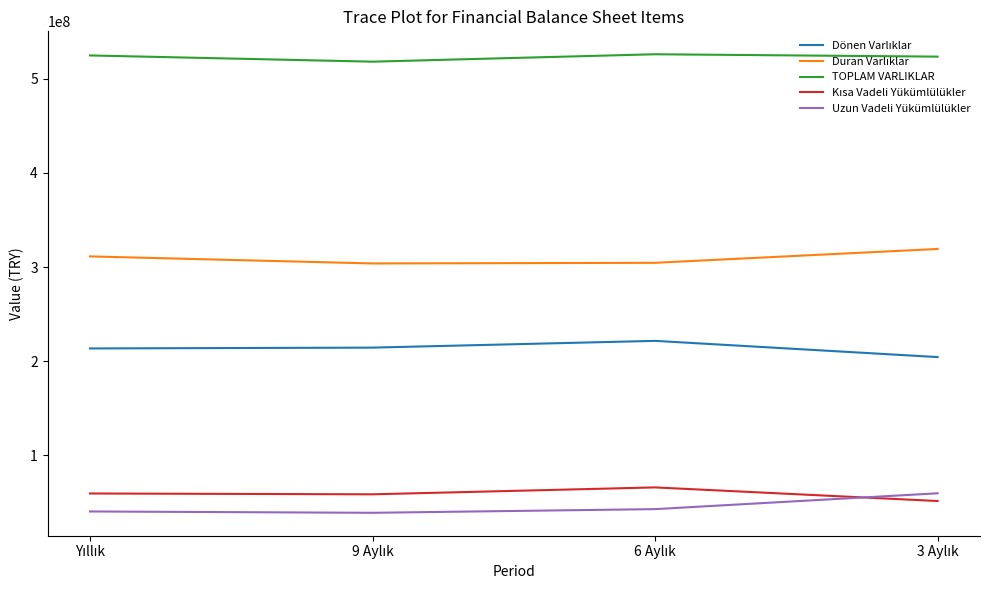

What is the minimum value shown in the chart?

38899320